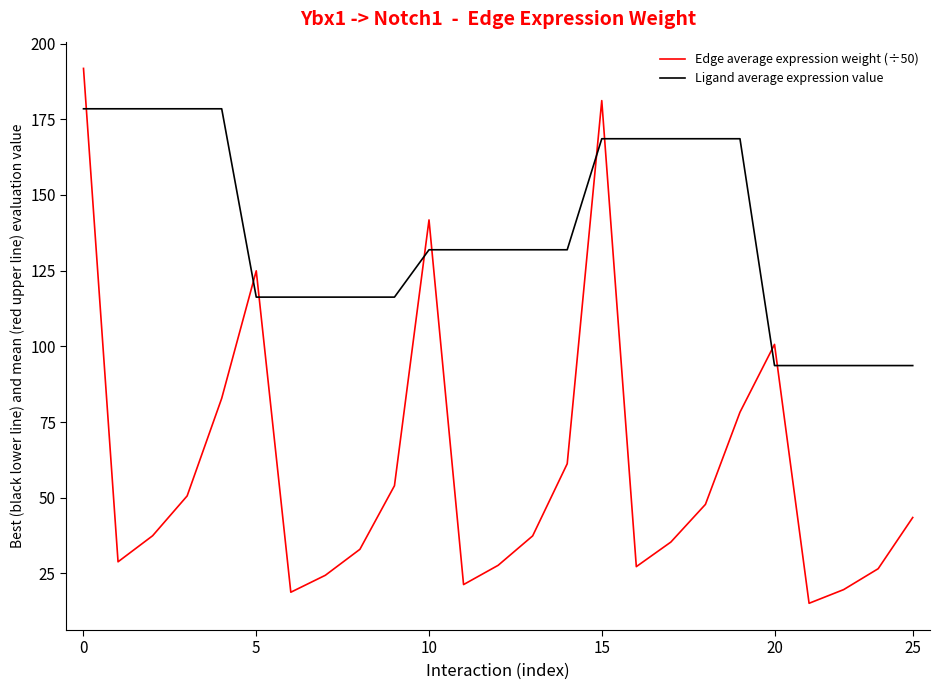

Which series has the largest range (max minus min)?

Edge average expression weight (÷50)